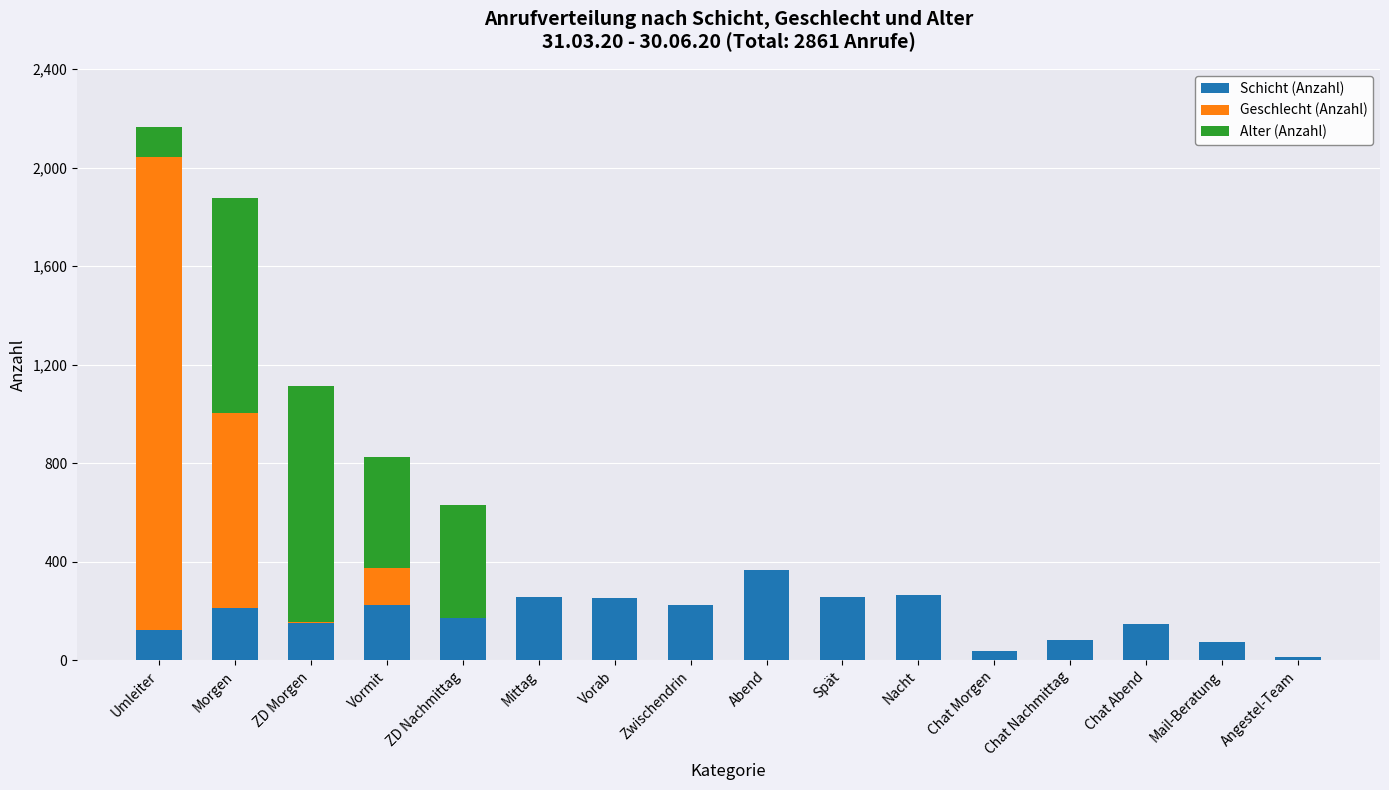

Are the bars grouped side by side (vs. stacked)?

No